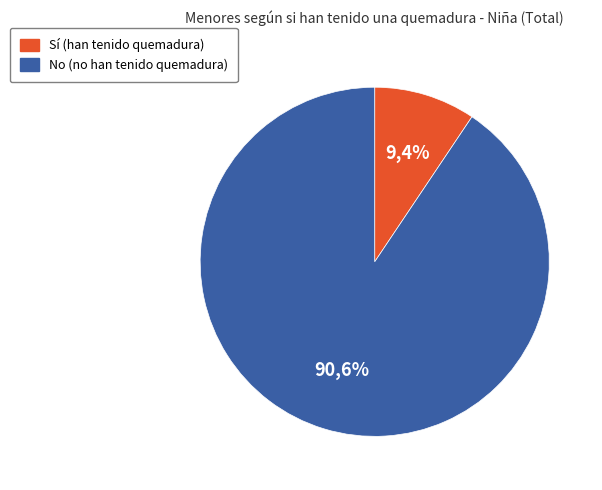

What percentage is the Sí slice, to the nearest percent?

9%